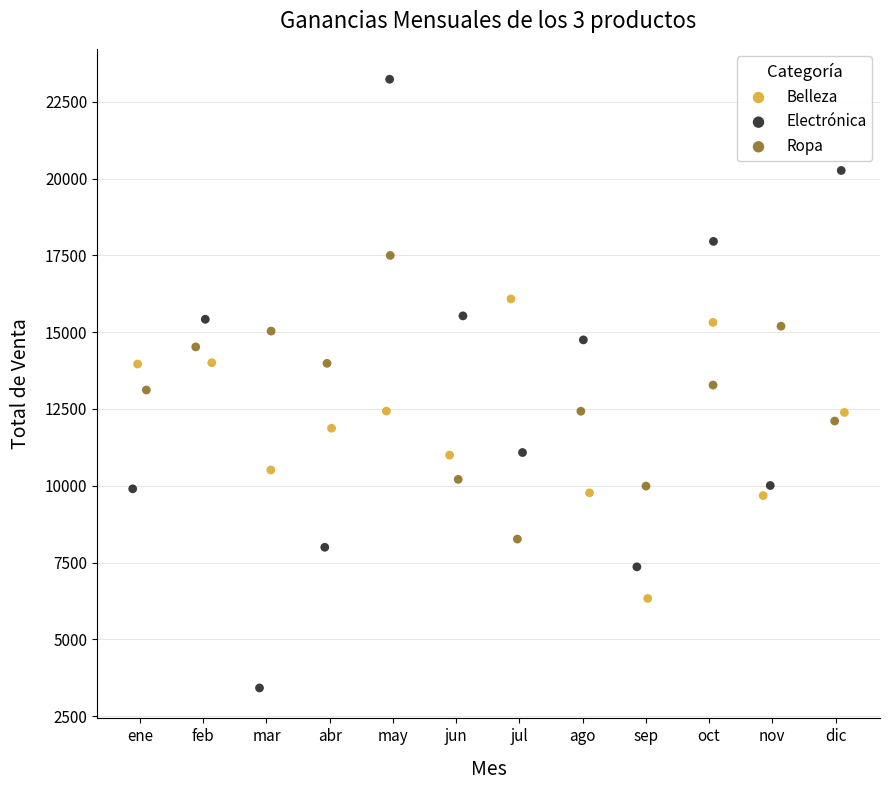

Which series has the widest spread of Y values?

Electrónica